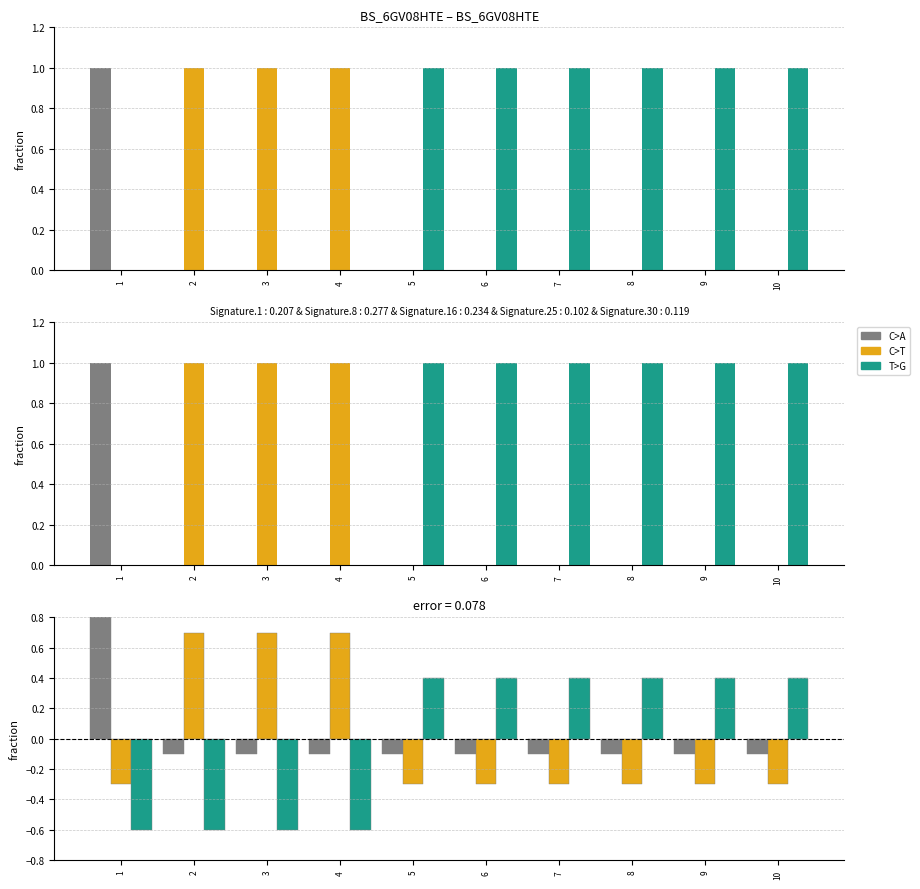

The value of 2 at 8 is 1. True or false?

False